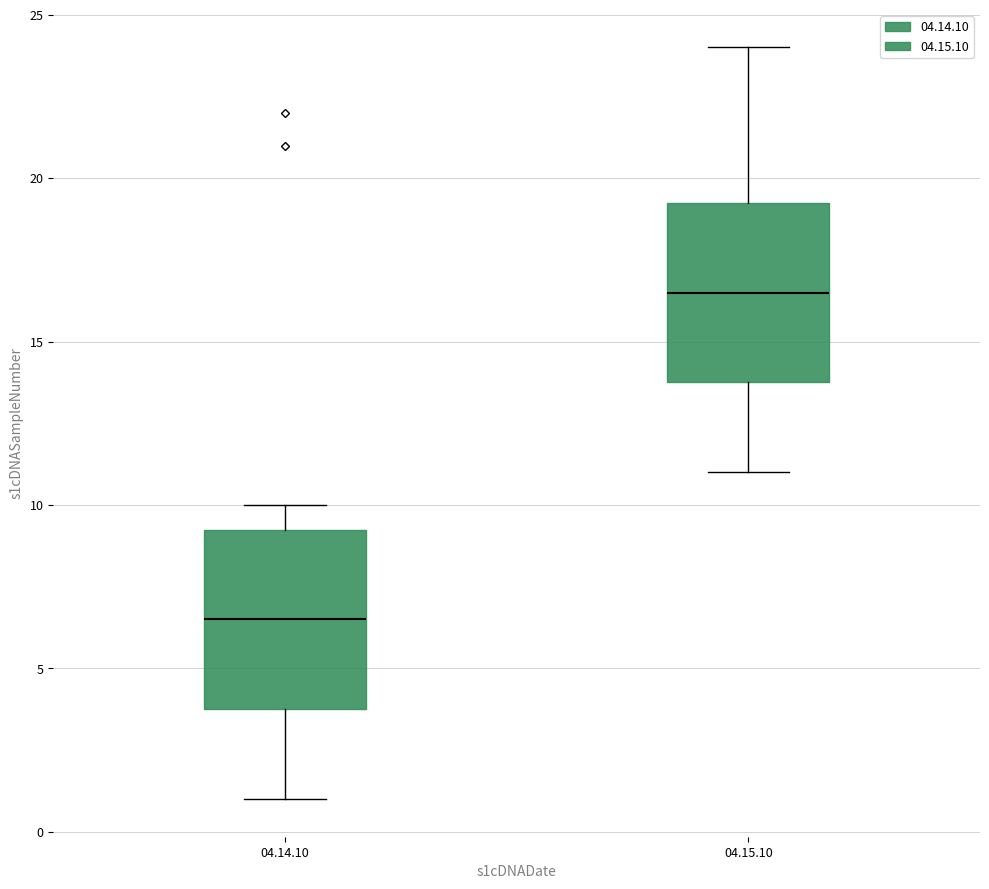

Which box has the highest median line?

04.15.10